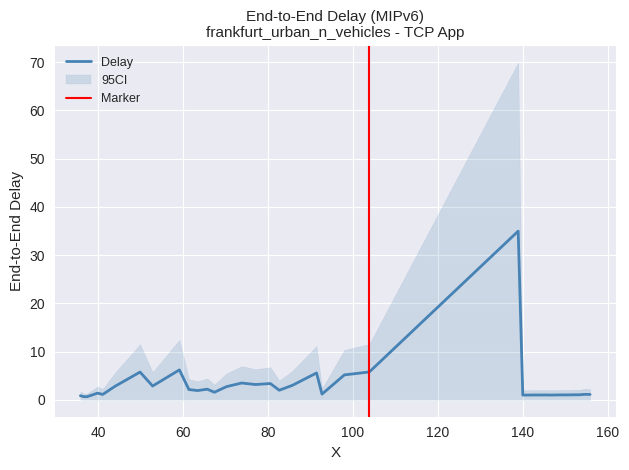

What is the maximum value for Delay?

35.0